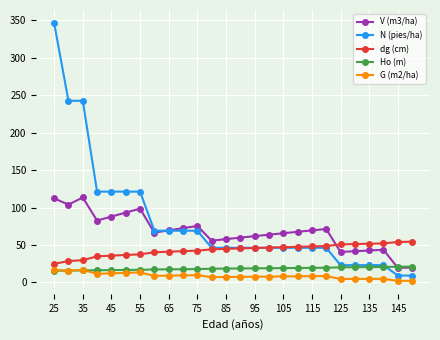

At how many categories does at least one series exceed 232?

3